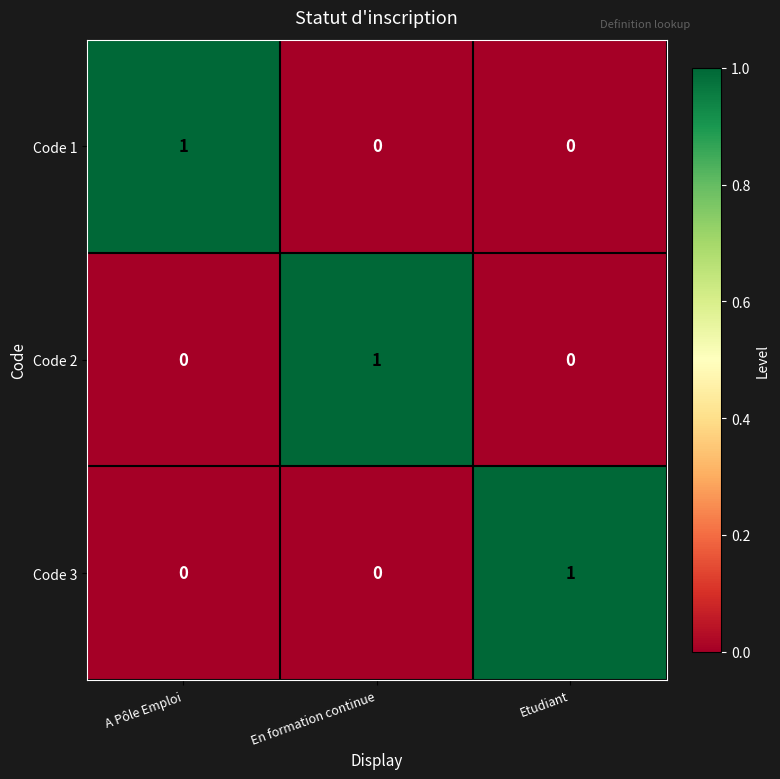

Is it true that Code 1 equals 0 at Etudiant?

True